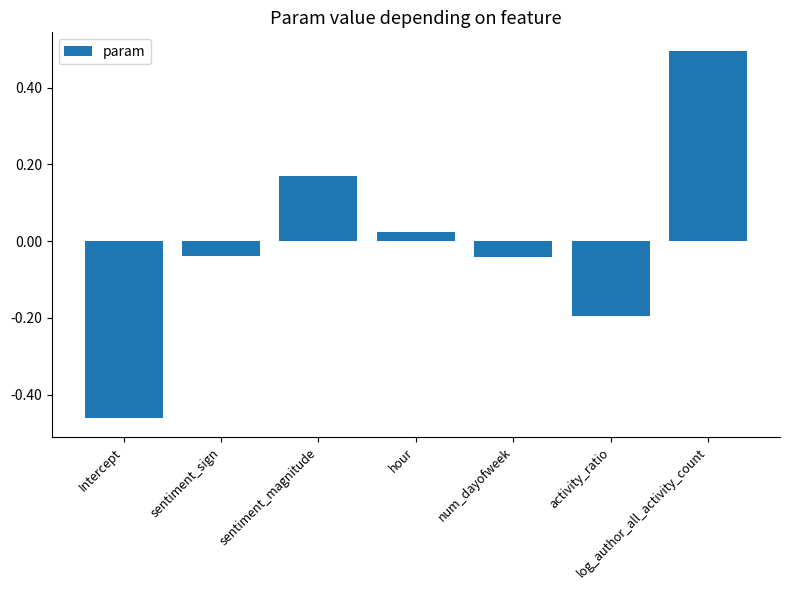

What position from the left is sentiment_magnitude?

3